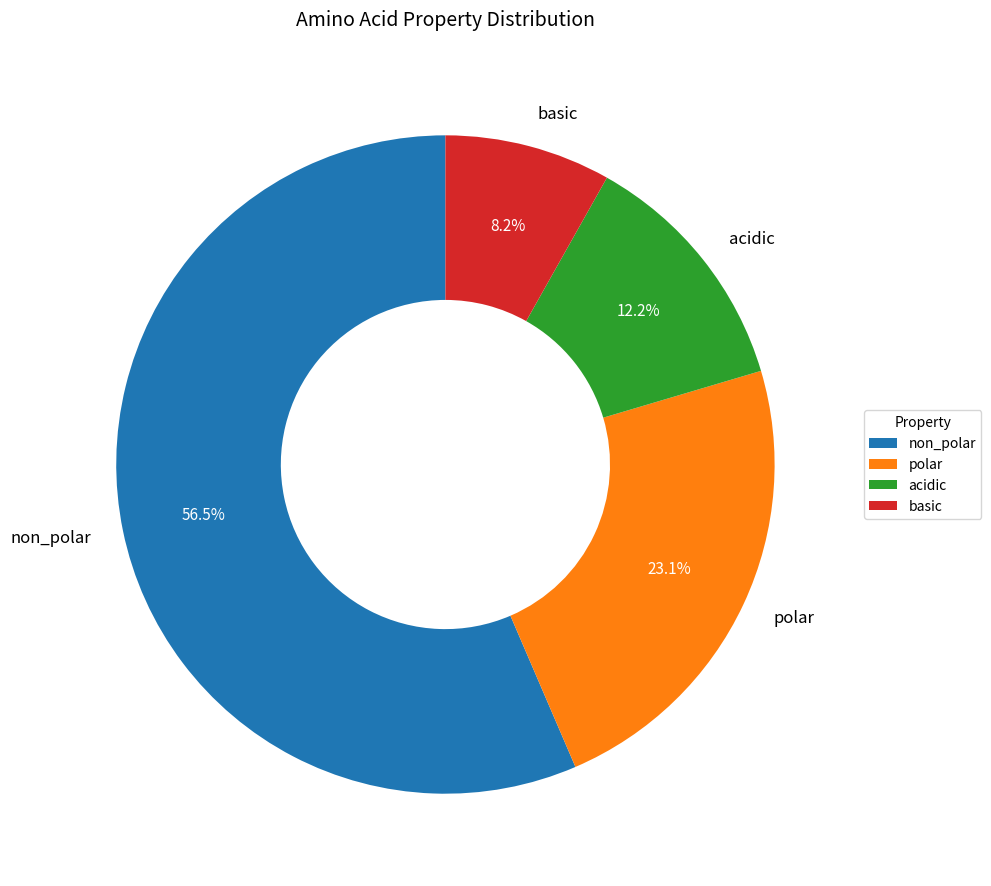

Combined, what portion of the pie is basic and polar?

31.3%